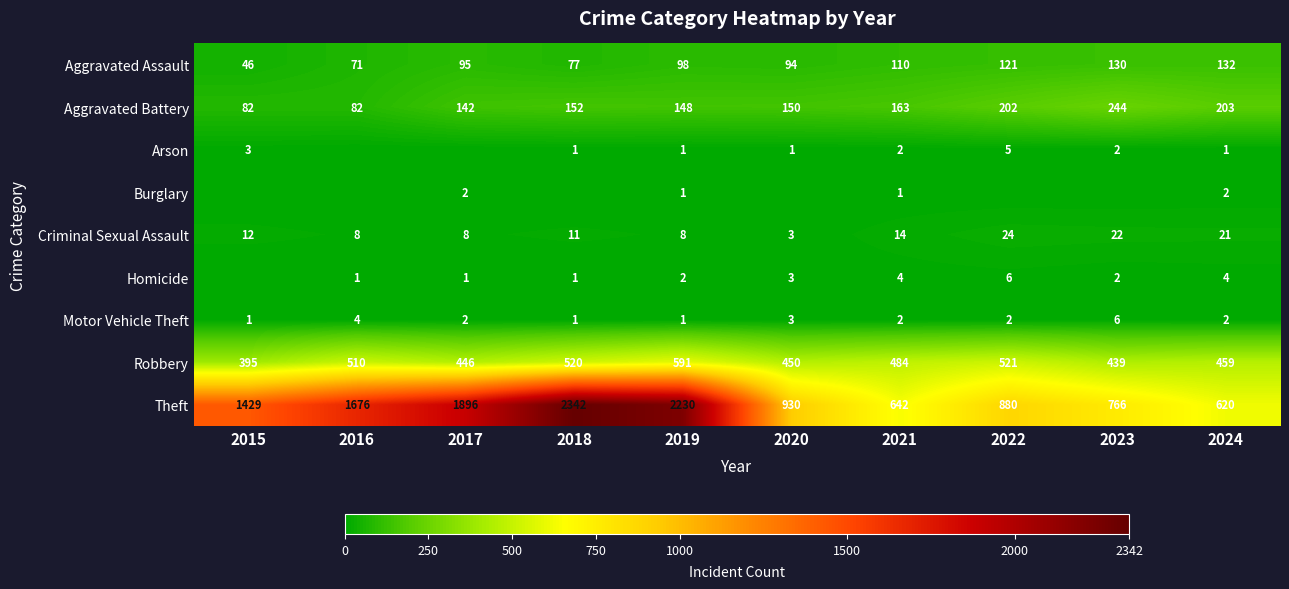

What is the total value across all series at 2019?

3080